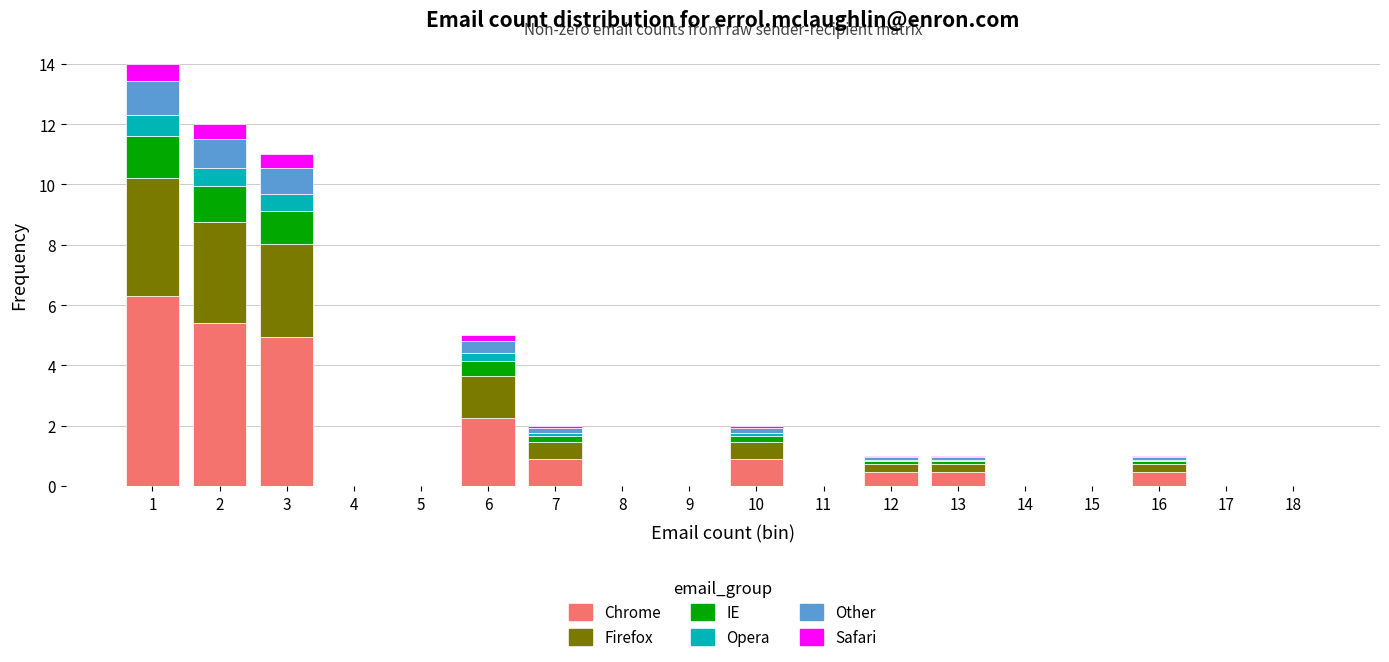

Is it true that Chrome equals 8.2 at 2?

False